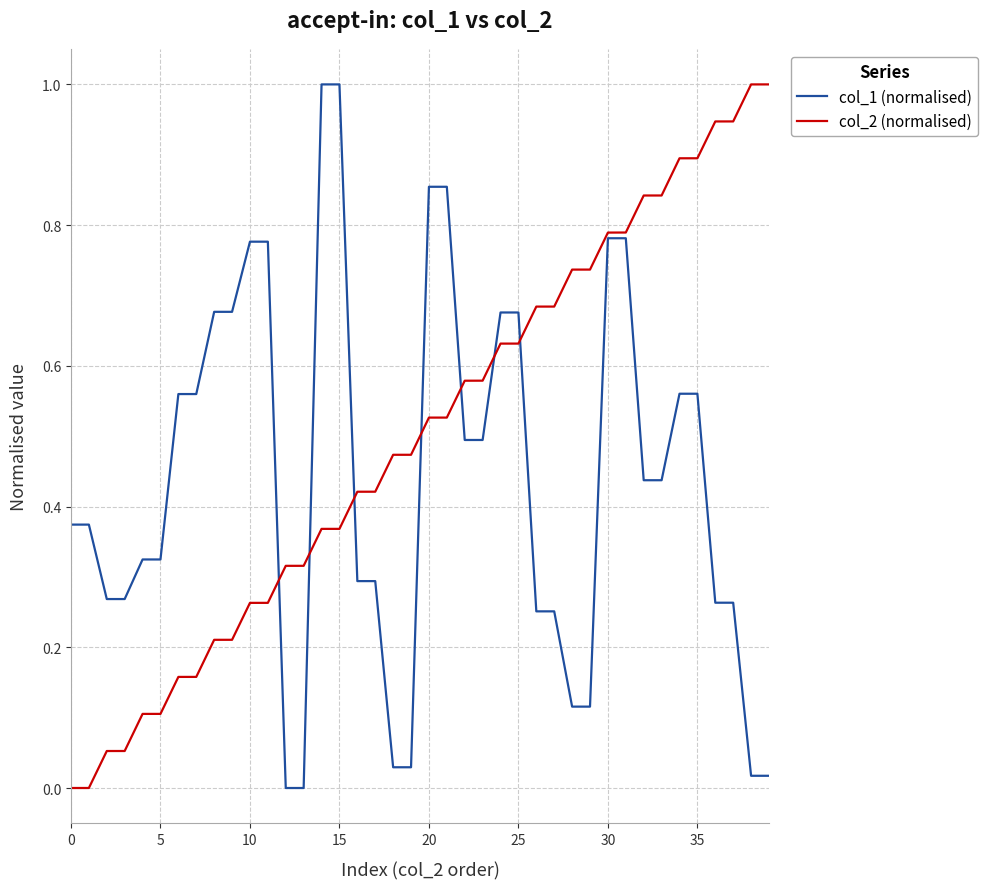

What is the highest value of the col_1 (normalised) series?

1.0